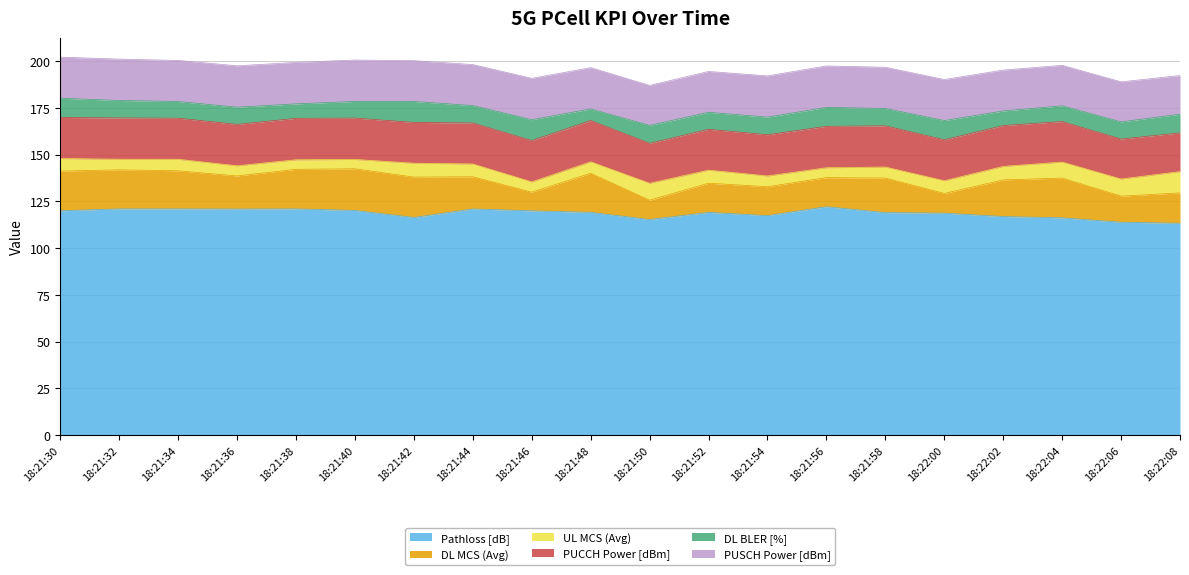

Where is DL BLER [%] nearest to the value 8?

18:22:02